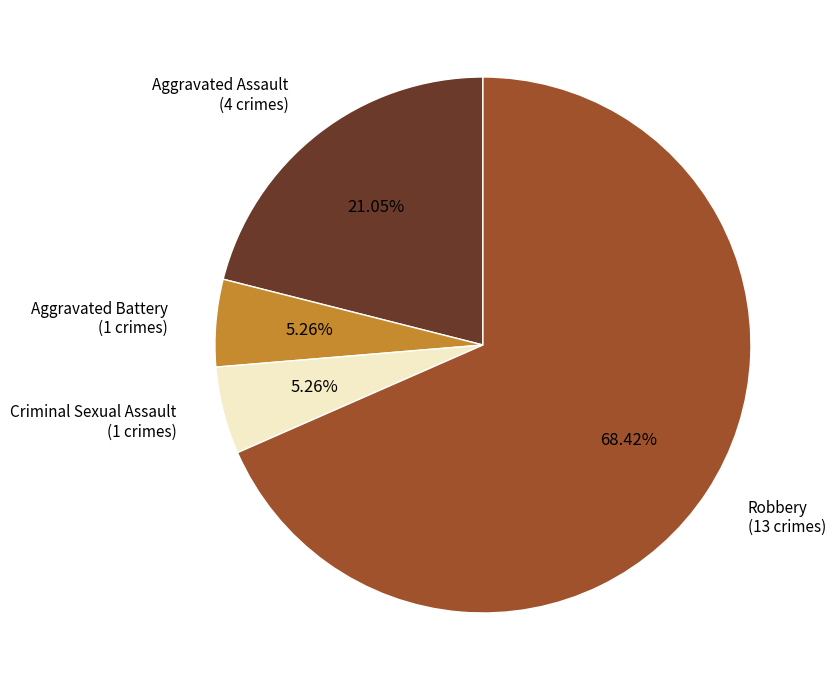

Which slice is the largest?

Robbery